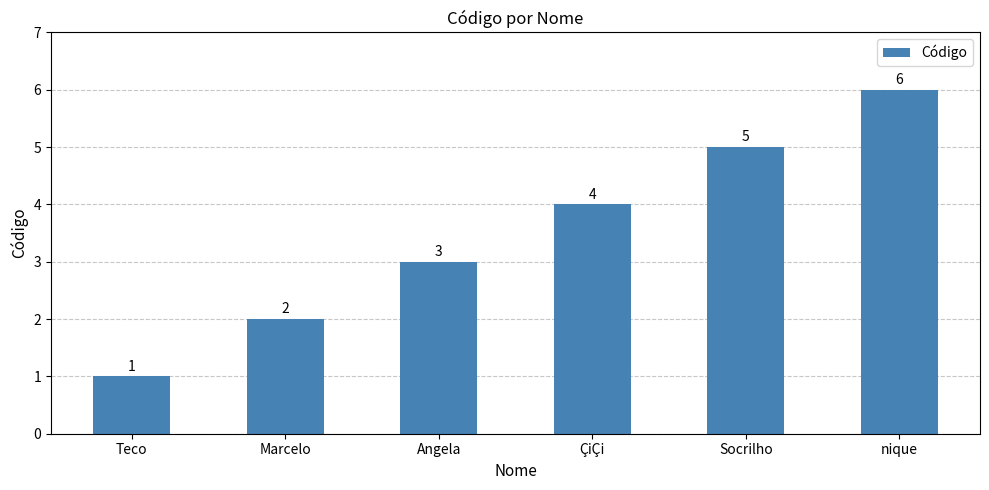

How many values are below 4?

3